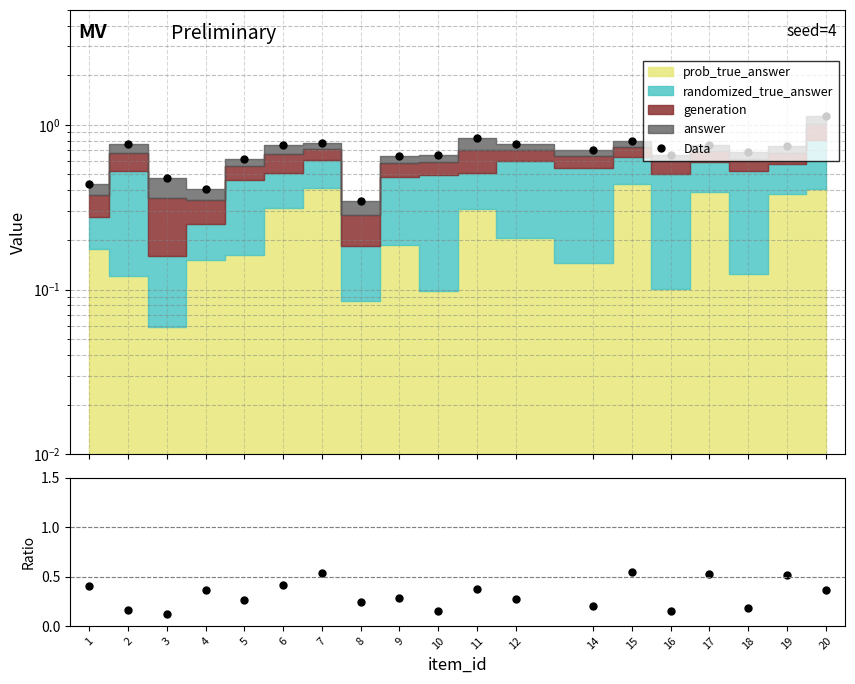

Where is the first local minimum for Data?

4